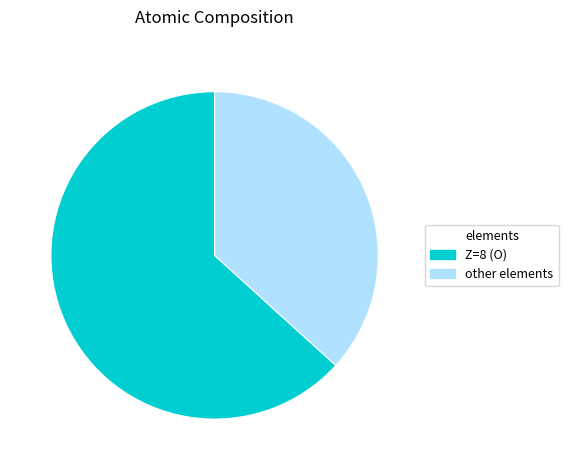

The other elements slice represents 37% of the pie. True or false?

True